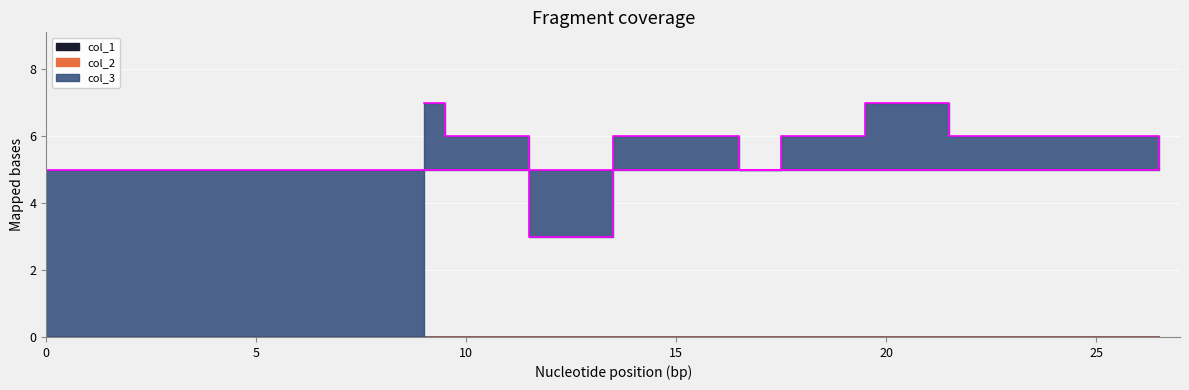

What is the difference between the col_3 values at 0 and 25?

1